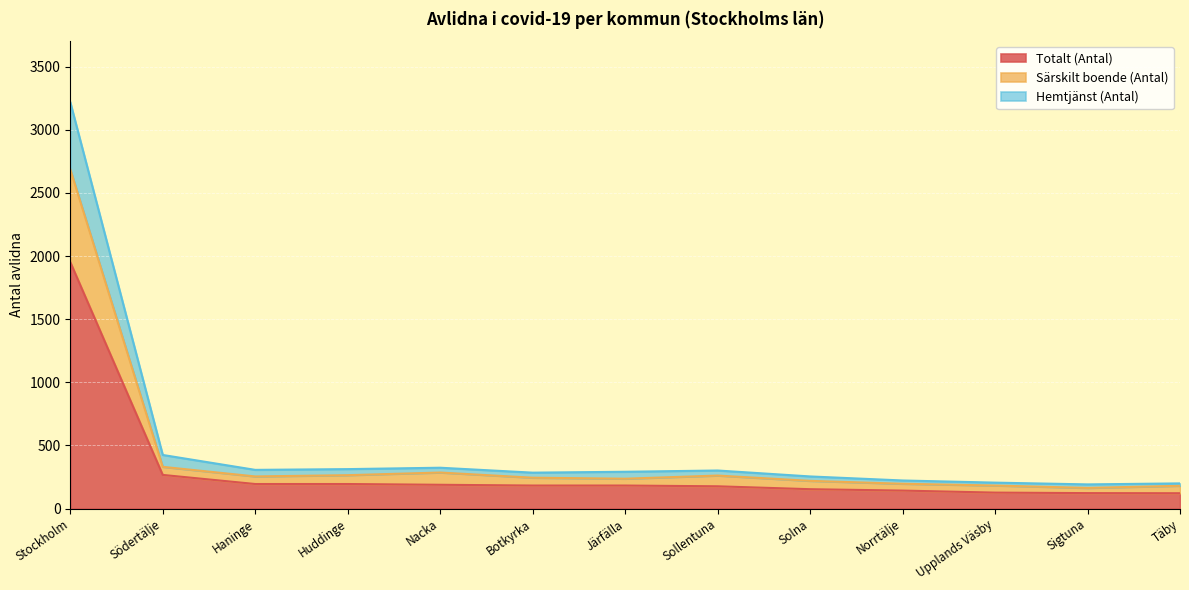

True or false: Totalt (Antal) and Särskilt boende (Antal) intersect in this chart.

False